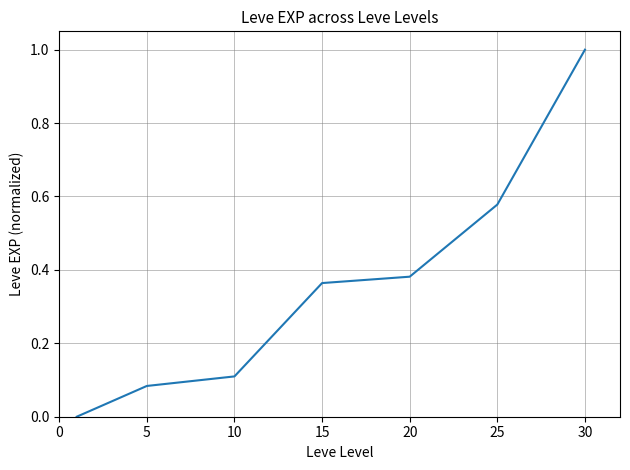

What is the greatest value displayed?

1.0